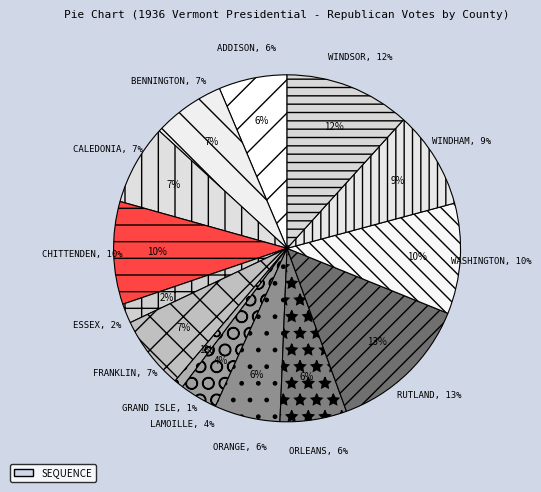

Is ESSEX the majority of the pie?

No